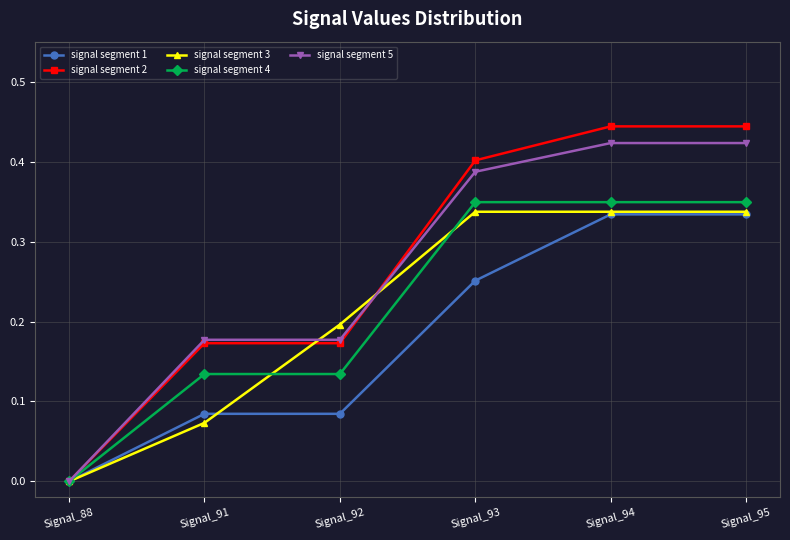

The value of signal segment 1 at Signal_91 is 0.0. True or false?

False